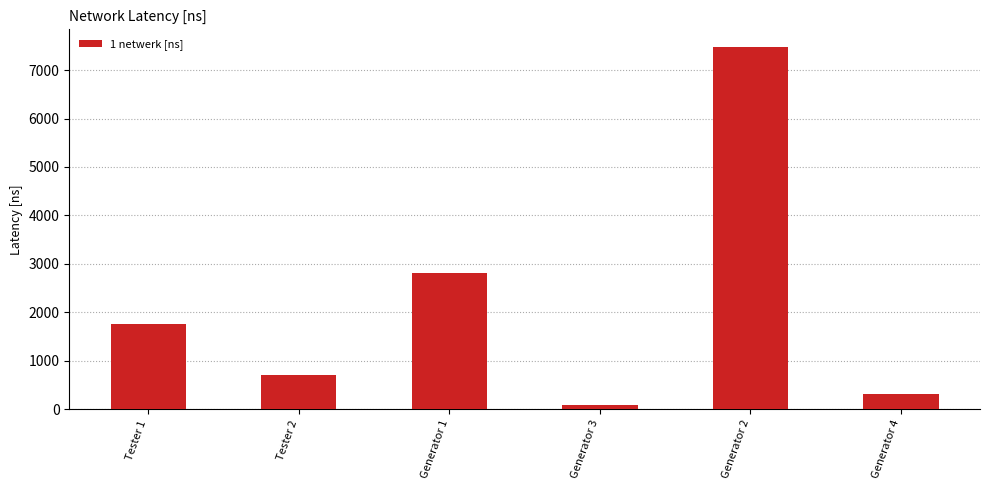

What is the change in value from Generator 2 to Generator 4?

-7154.0